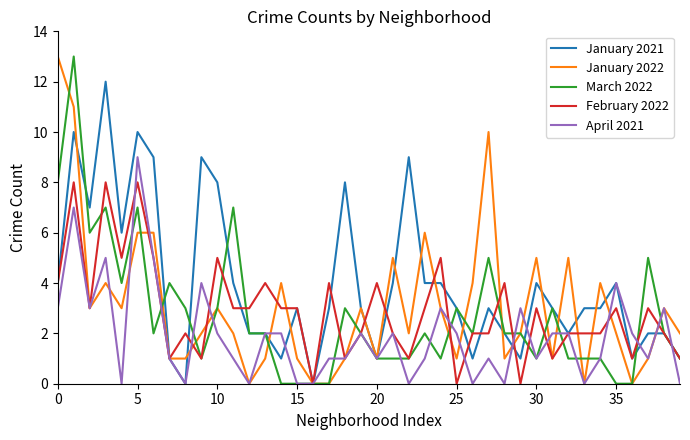

What are all the series names shown in the legend?

January 2021, January 2022, March 2022, February 2022, April 2021